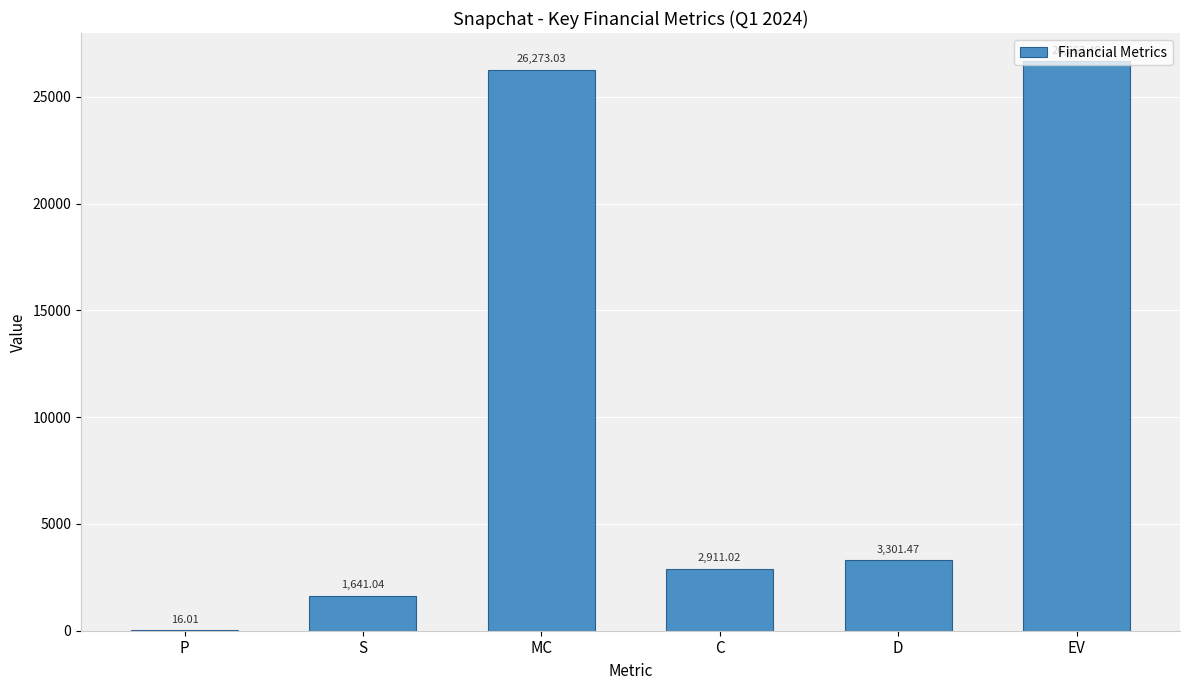

Which label corresponds to the largest value in the chart?

EV